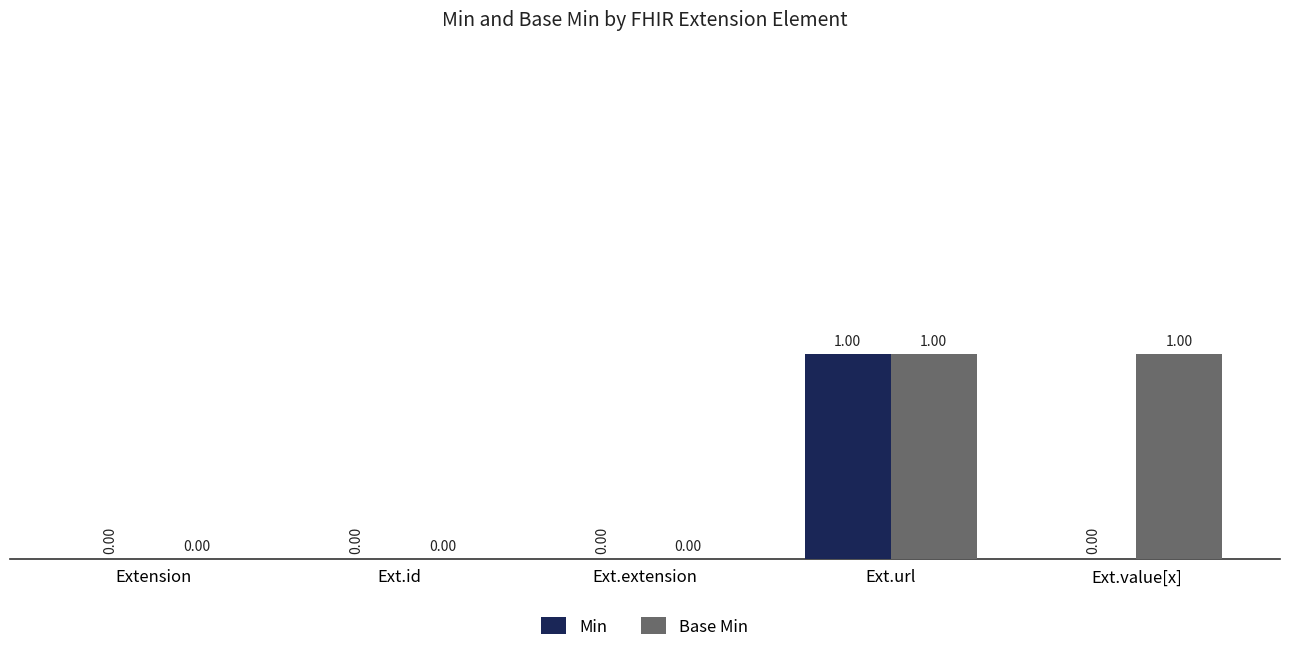

The Base Min series shows 1 at Ext.extension. True or false?

False